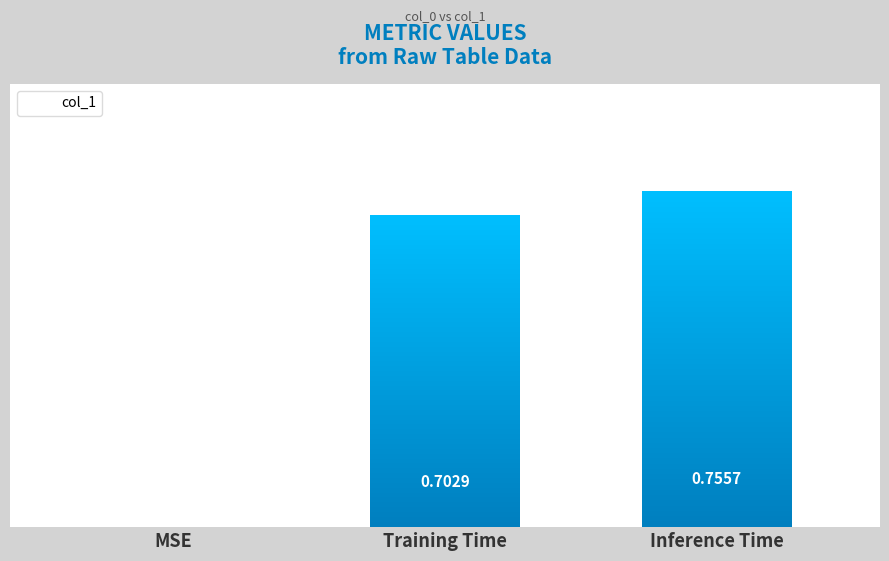

What is the sum of the values at Inference Time and Training Time?

1.5